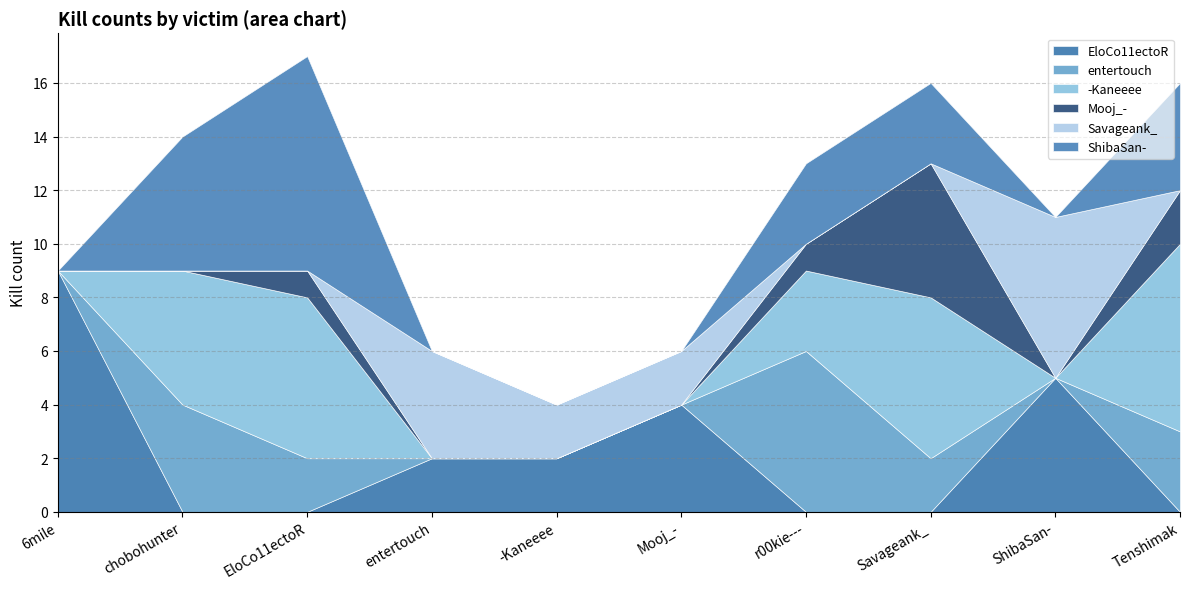

Where is entertouch nearest to the value 3?

Tenshimak